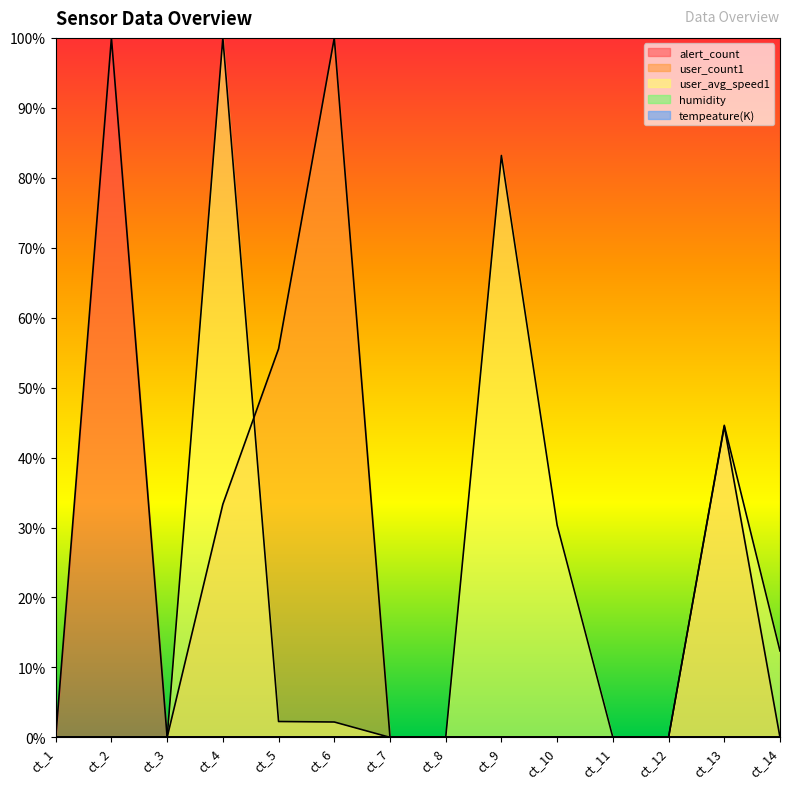

At which label is alert_count closest to 50?

ct_1